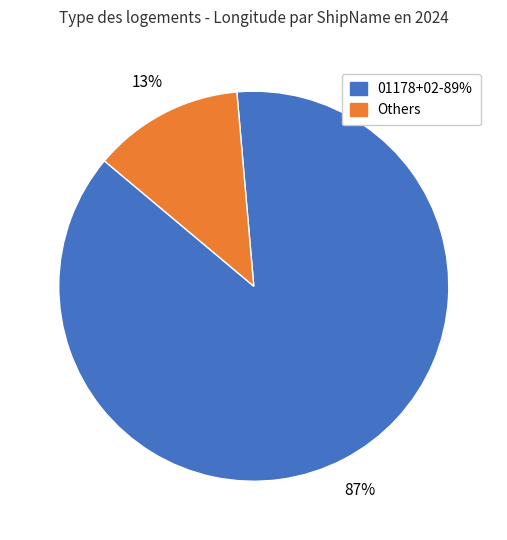

To the nearest percent, what is the average slice percentage?

50%